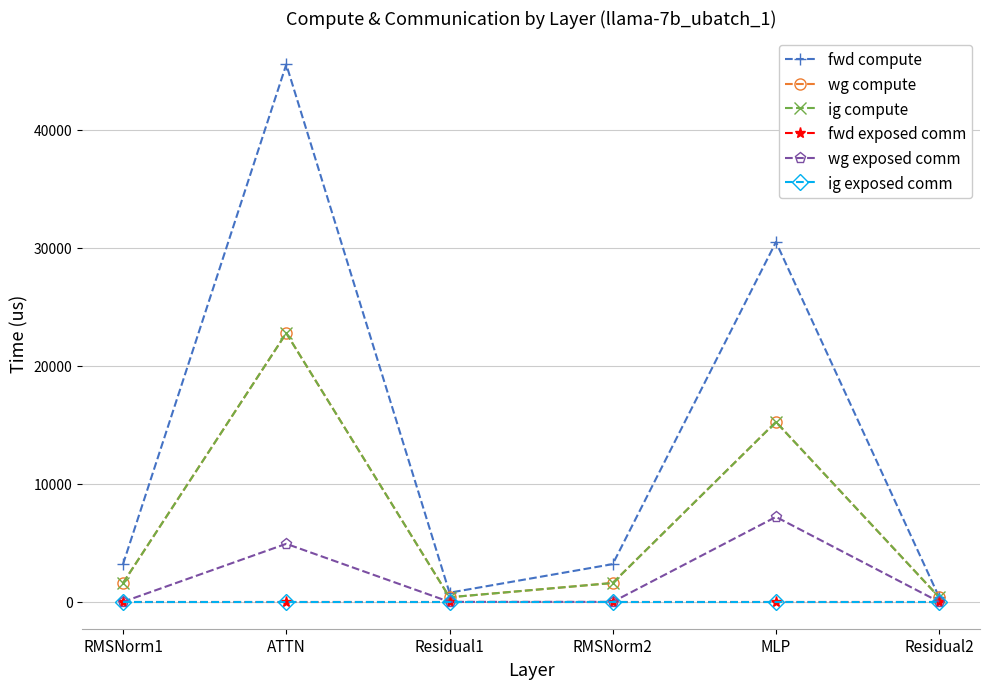

What is the label of the 1st point from the right?

Residual2